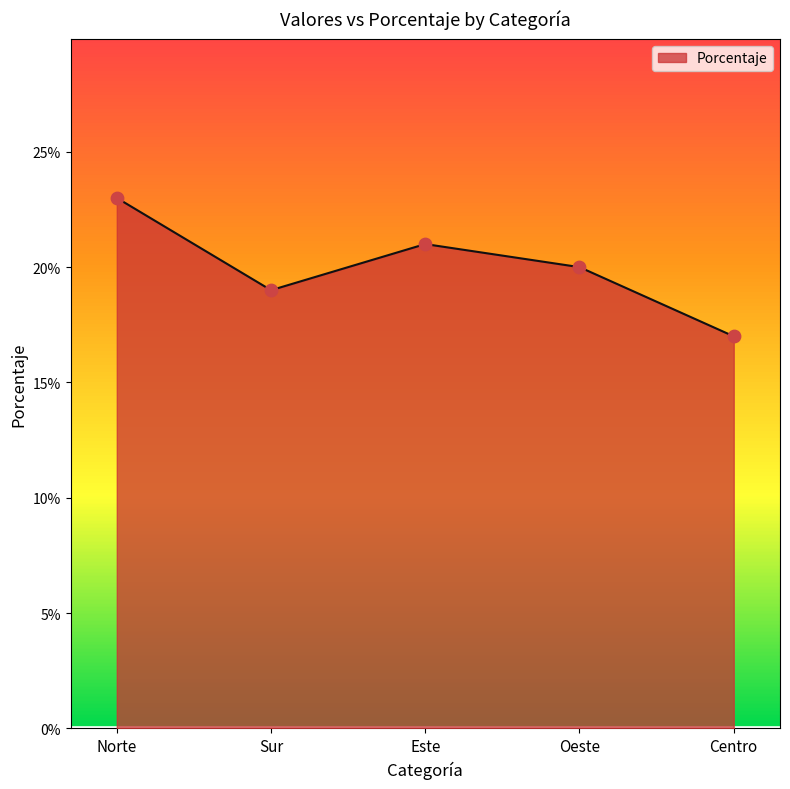

Between Este and Oeste, which is larger?

Este